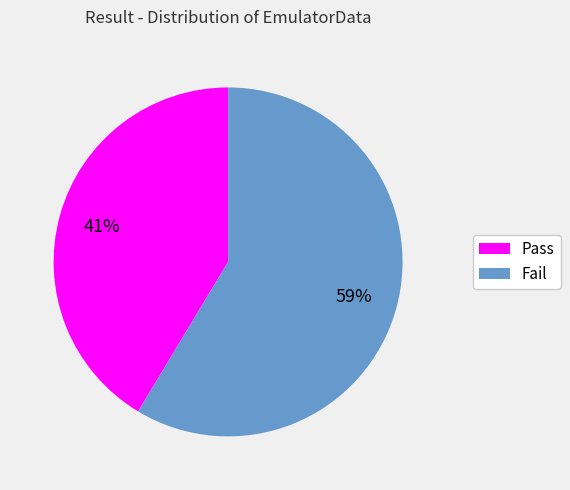

The Pass slice represents 41% of the pie. True or false?

True